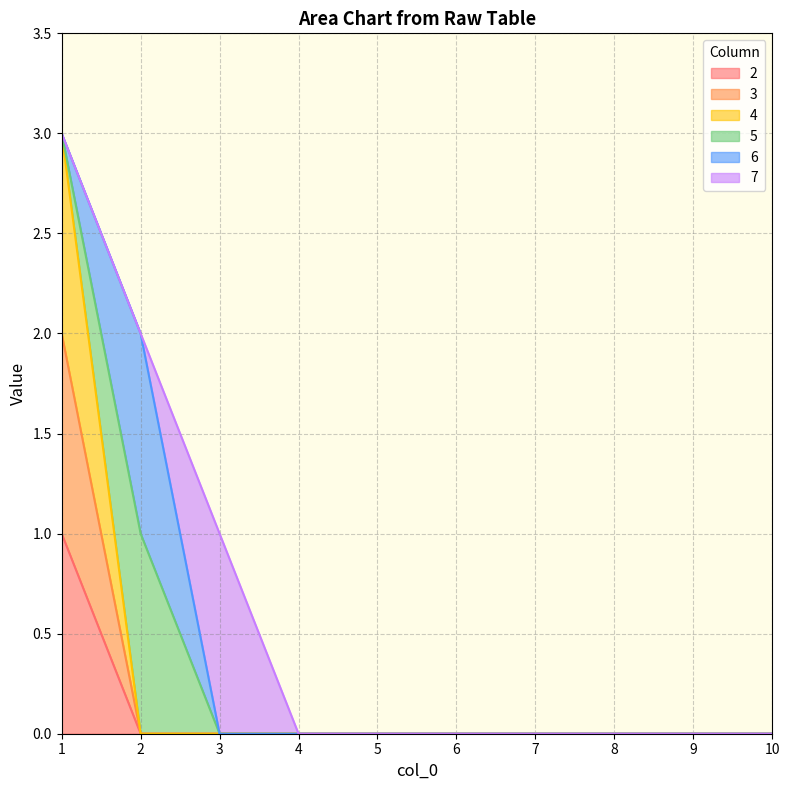

The 3 series shows 2 at 1. True or false?

True